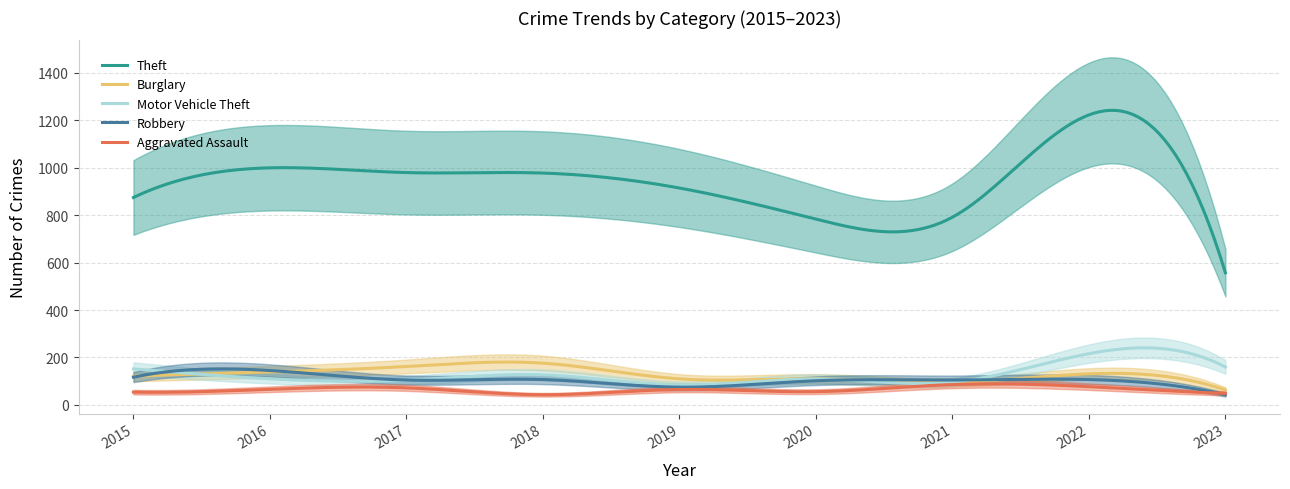

Where is the first local maximum for Theft?

2016